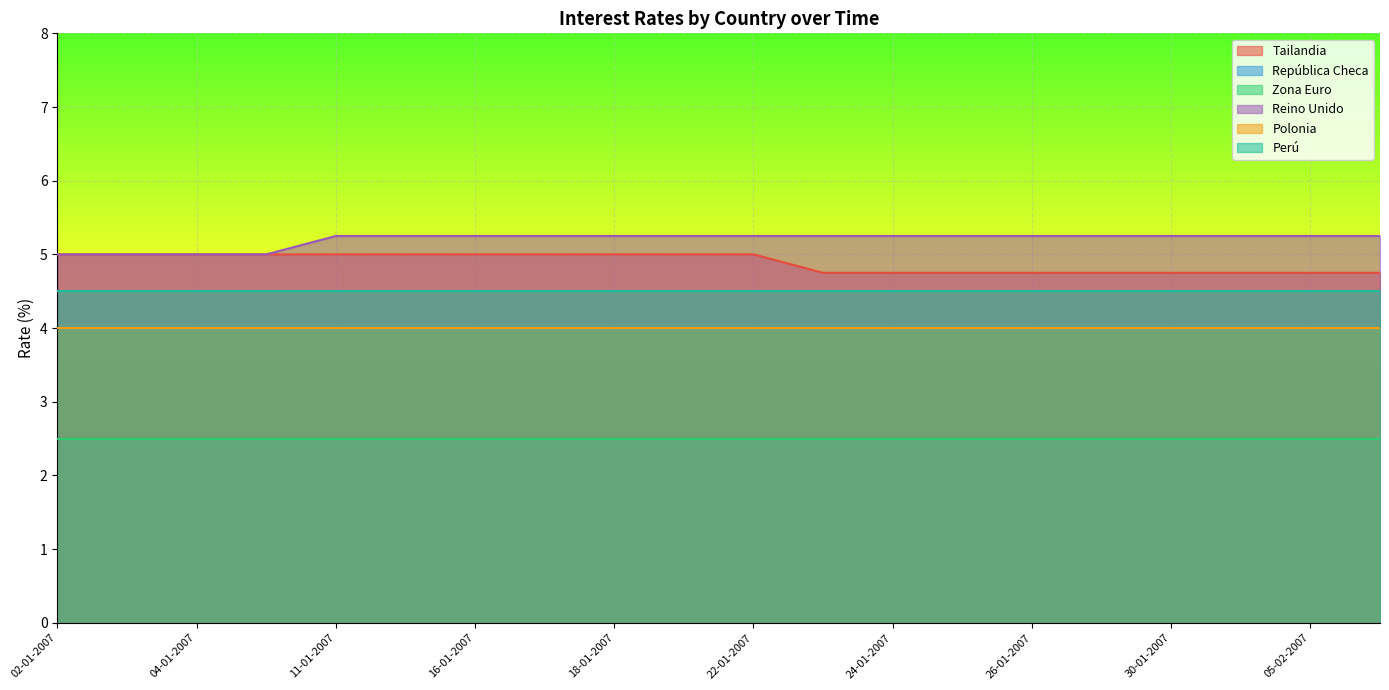

What is the minimum value shown in the chart?

2.5